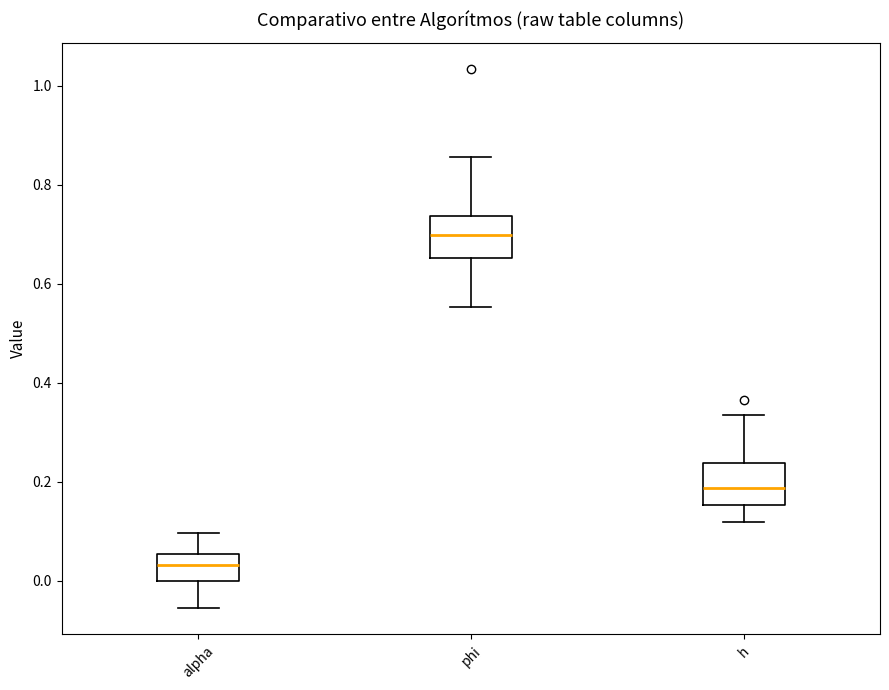

Reading left to right, read every box against the y-axis: the position of its median line, the range the box covers, and the ends of its whiskers. The values are not printed on the chart, so give them approximately, as read against the axis.

alpha: median 0.04, box 0.00 to 0.06, whiskers -0.06 to 0.10
phi: median 0.70, box 0.66 to 0.74, whiskers 0.56 to 0.86
h: median 0.18, box 0.16 to 0.24, whiskers 0.12 to 0.34